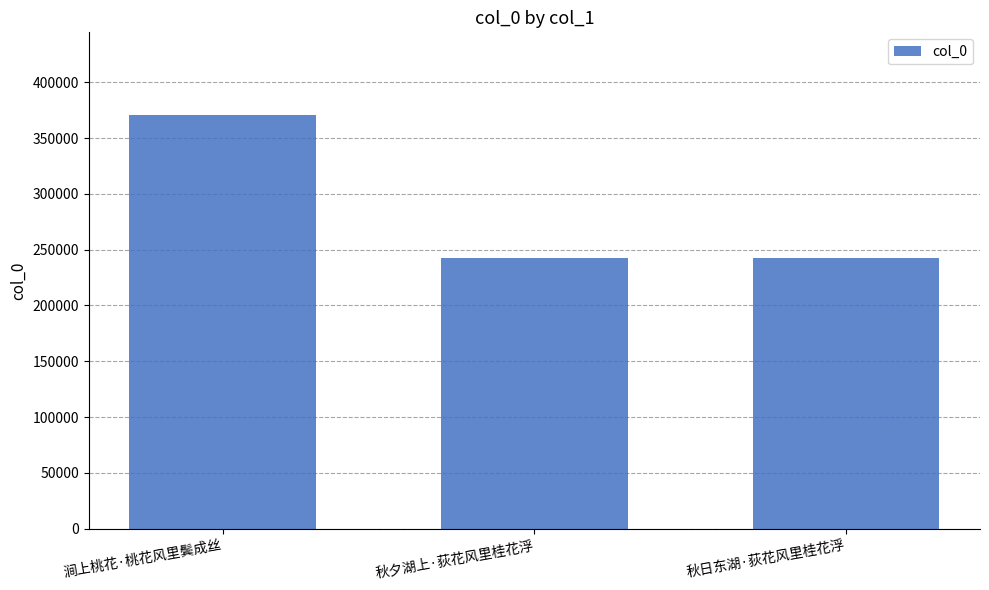

Is it true that the value at 秋日东湖·荻花风里桂花浮 is 242656?

True